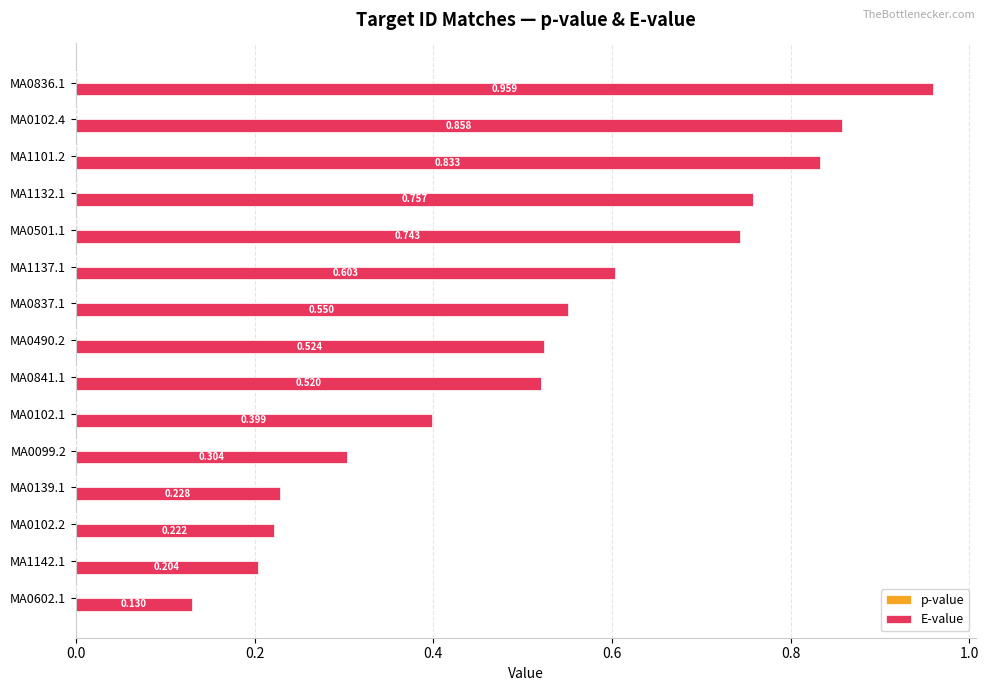

Which series changed the most between MA0602.1 and MA0836.1?

E-value